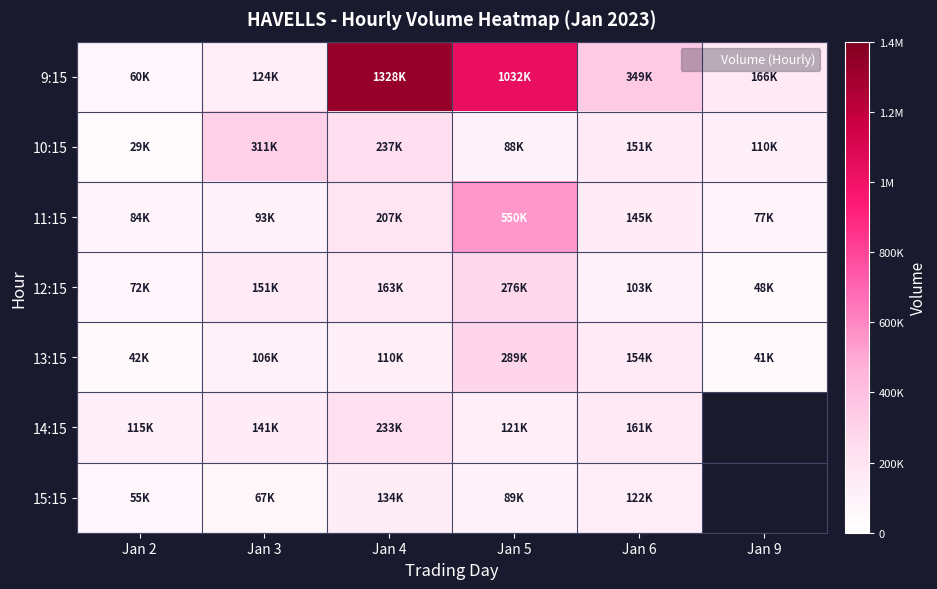

What is the minimum value shown in the chart?

29106.0